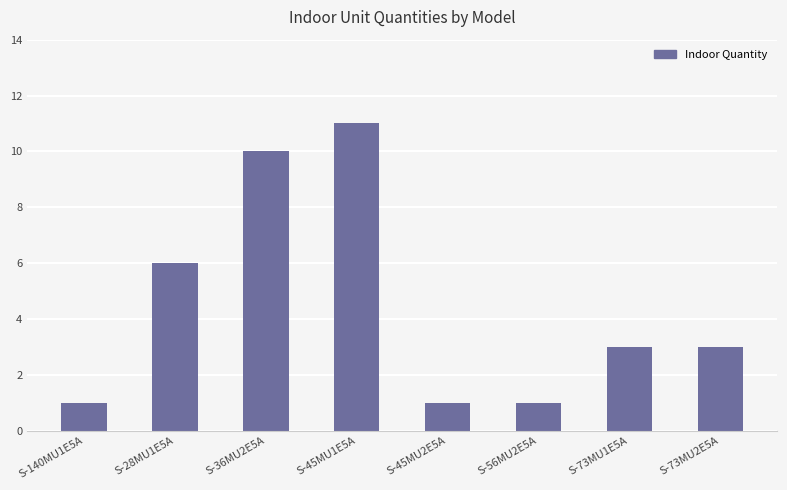

Reading right to left, transcribe all the data shown in this chart.

S-73MU2E5A=3	S-73MU1E5A=3	S-56MU2E5A=1	S-45MU2E5A=1	S-45MU1E5A=11	S-36MU2E5A=10	S-28MU1E5A=6	S-140MU1E5A=1